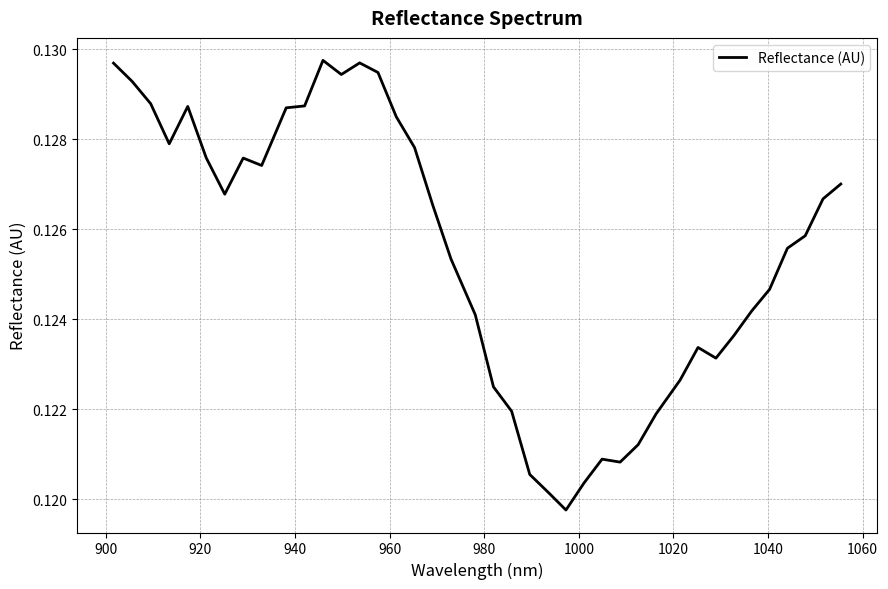

How many lines are shown in the chart?

1